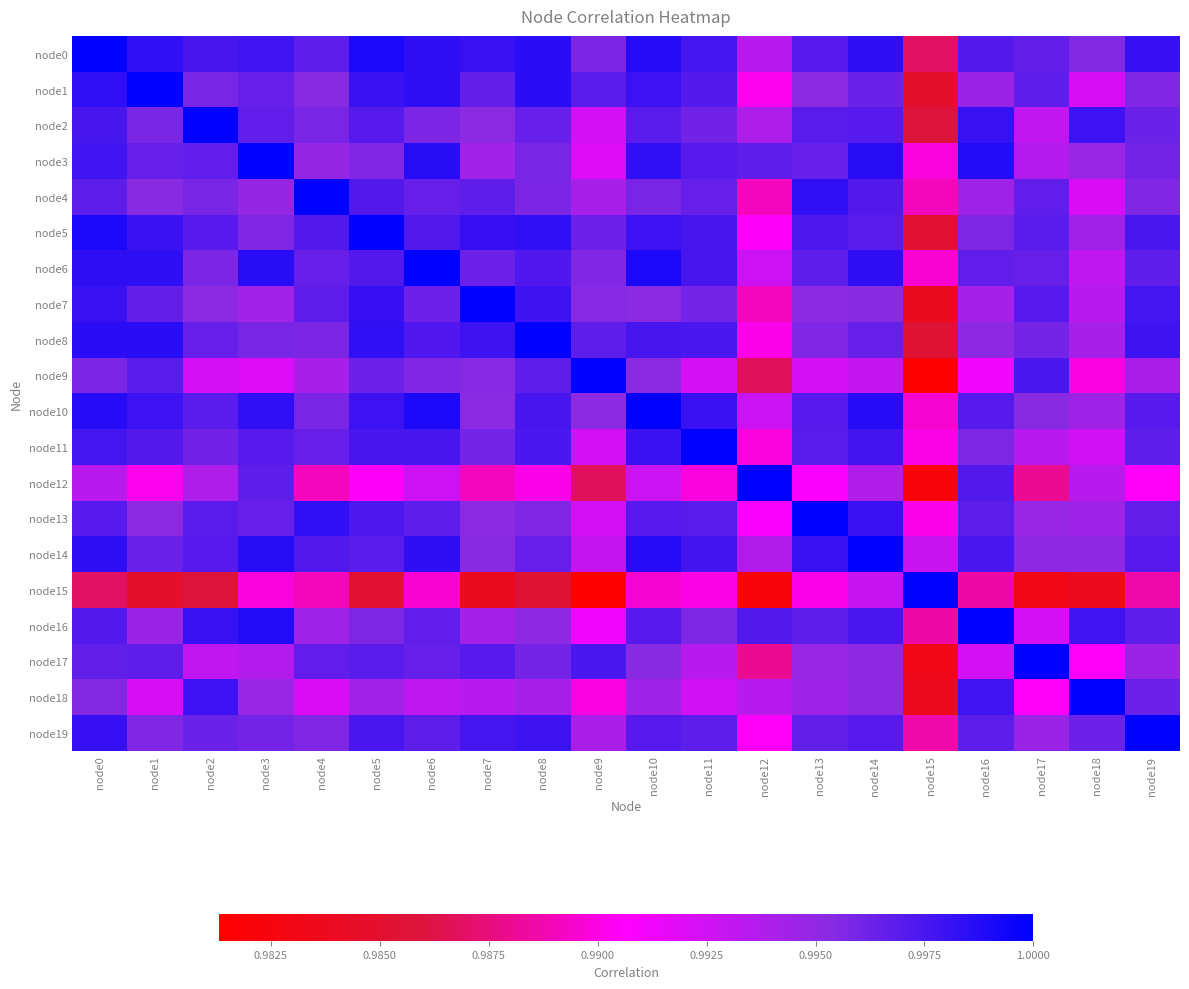

Rank the series by their maximum value, from highest to lowest.

node0, node1, node2, node3, node4, node5, node6, node7, node8, node9, node10, node11, node12, node13, node14, node15, node16, node17, node18, node19